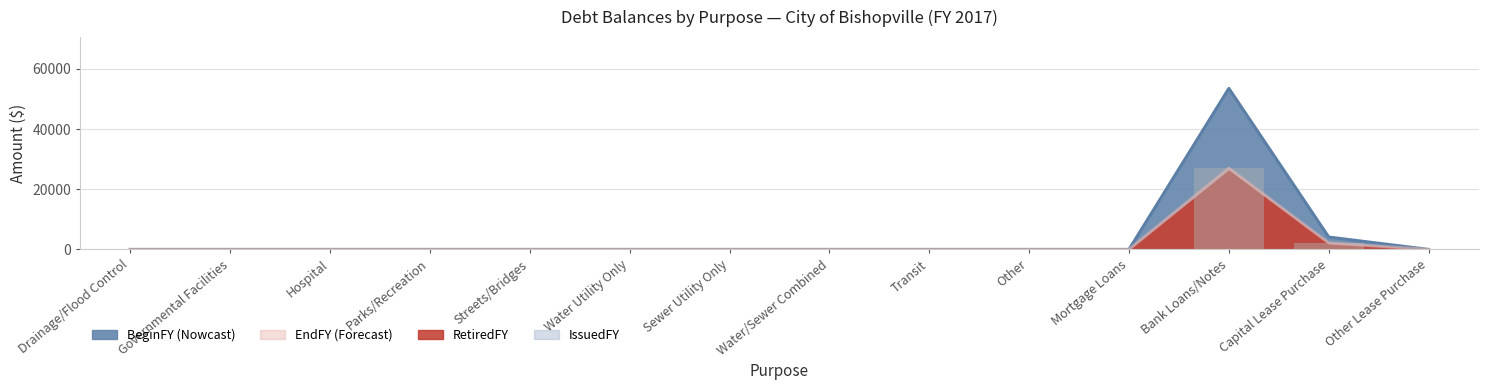

True or false: EndFY has a value of 0 at Streets/Bridges.

True